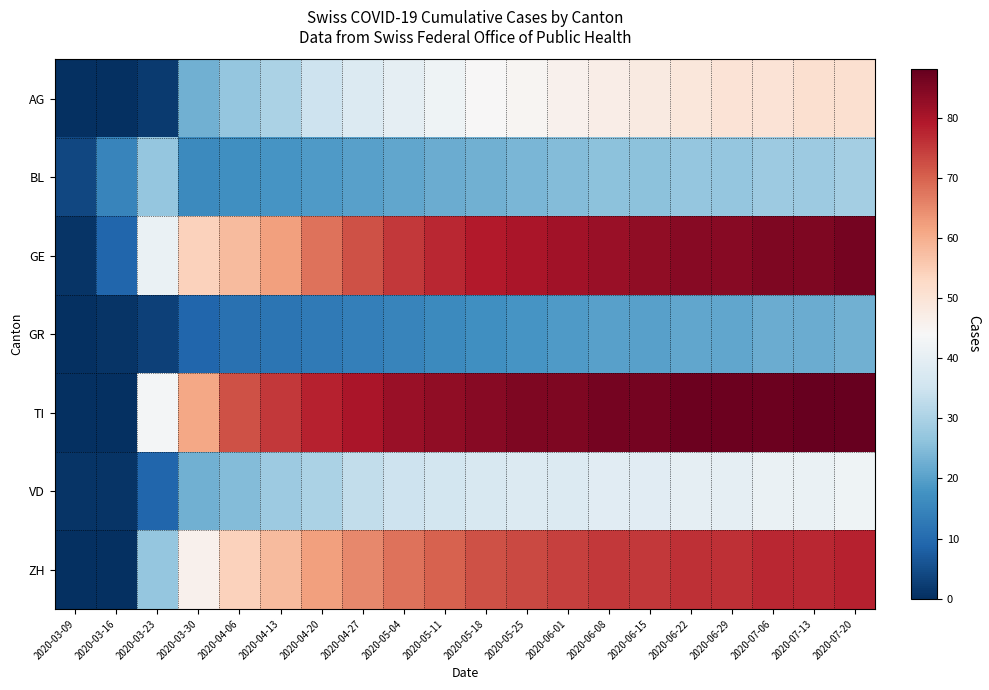

Which series changed the most between 2020-03-09 and 2020-05-25?

TI